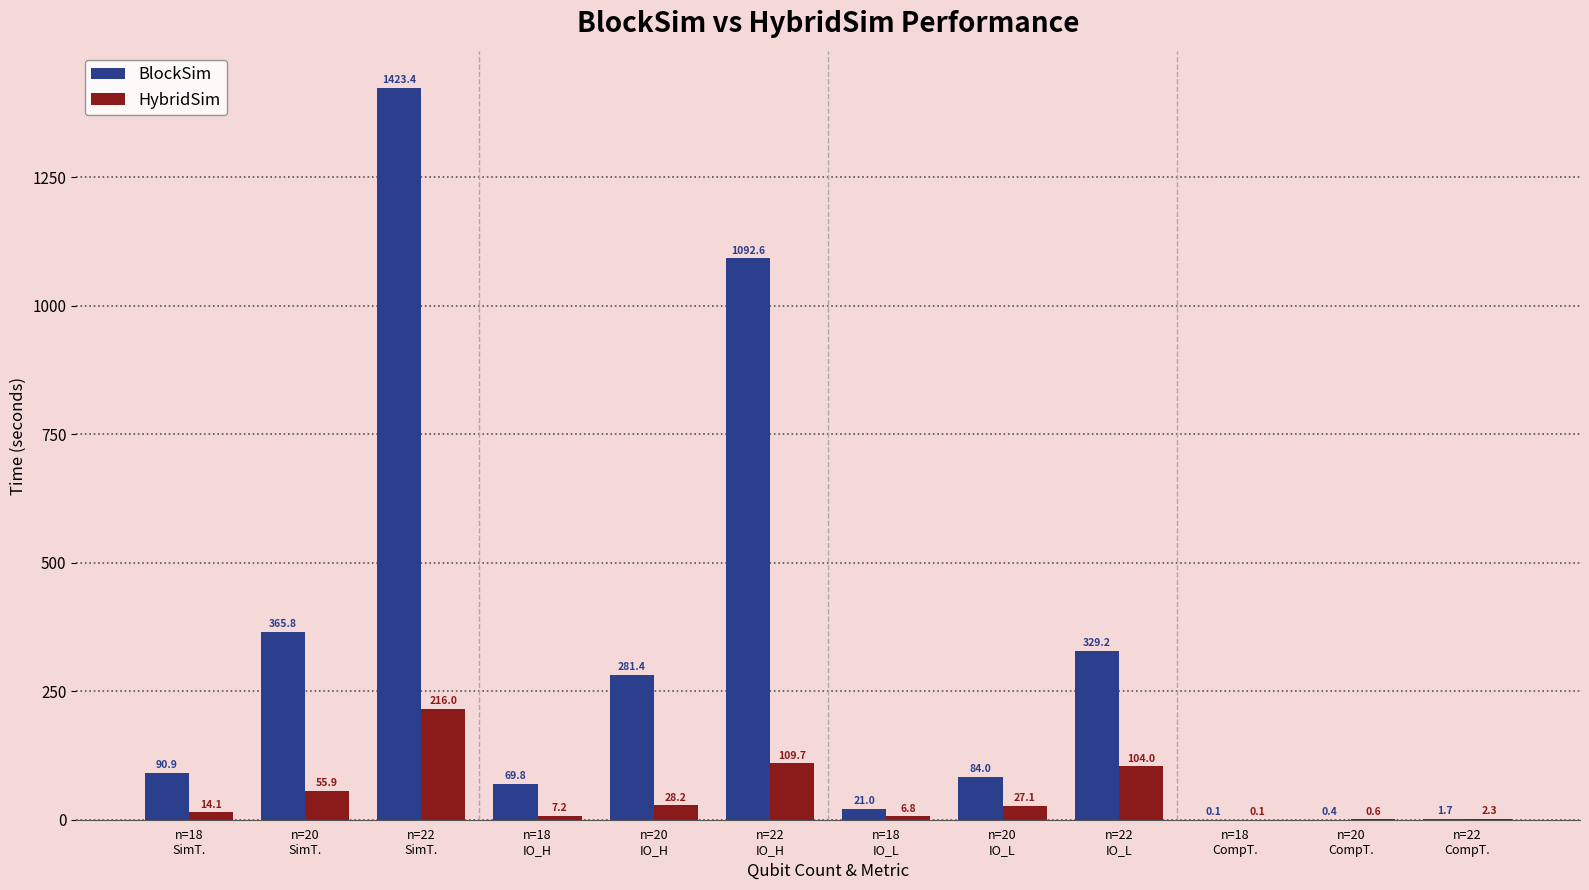

What is the maximum value shown in the chart?

1423.4